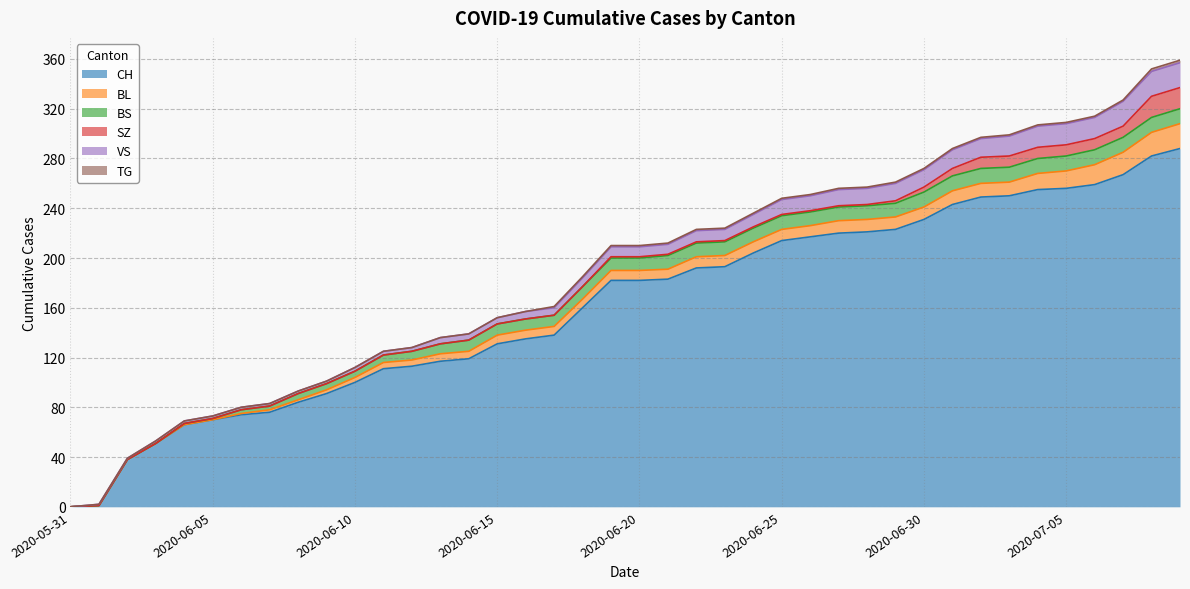

Reading left to right, extract all data points from this chart.

CH: 0	1	38	51	66	70	74	76	84	91	100	111	113	117	119	131	135	138	160	182	182	183	192	193	204	214	217	220	221	223	231	243	249	250	255	256	259	267	282	288
BL: 0	0	0	0	0	0	1	2	2	3	4	5	5	6	6	7	7	7	7	8	8	8	9	9	9	9	9	10	10	10	10	11	11	11	13	14	16	18	19	20
BS: 0	0	0	0	1	1	3	3	5	5	5	6	7	8	9	9	9	9	10	10	10	11	11	11	11	11	11	11	11	11	12	12	12	12	12	12	12	12	12	12
SZ: 0	0	0	0	0	0	0	0	0	0	0	0	0	0	0	0	0	0	0	1	1	1	1	1	1	1	1	1	1	2	4	6	9	9	9	9	9	9	17	17
VS: 0	1	1	2	2	2	2	2	2	2	3	3	3	5	5	5	6	6	7	8	8	8	9	9	10	12	12	13	13	14	14	15	15	16	17	17	17	20	20	20
TG: 0	0	0	0	0	0	0	0	0	0	0	0	0	0	0	0	0	1	1	1	1	1	1	1	1	1	1	1	1	1	1	1	1	1	1	1	1	1	2	2